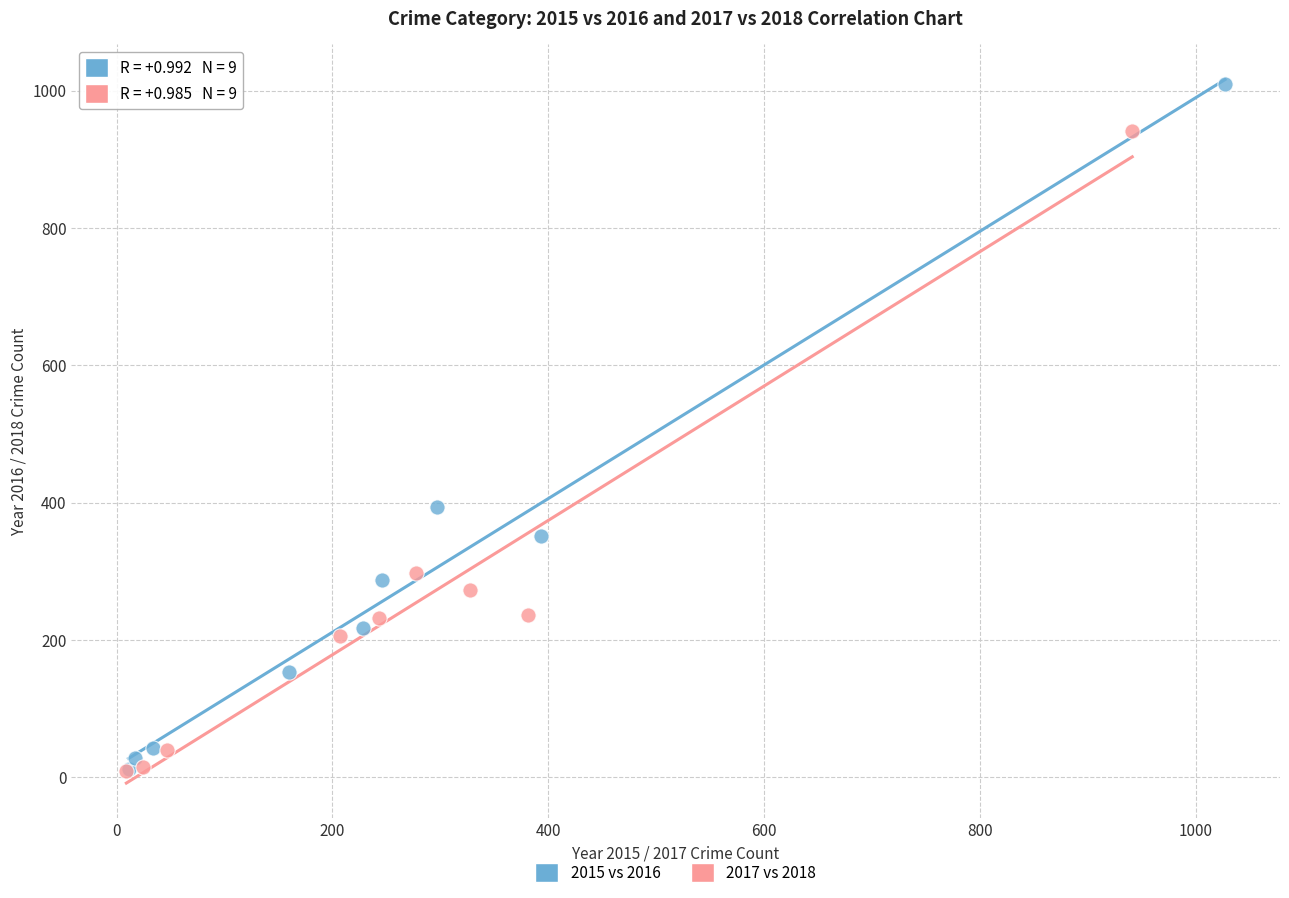

Which series contains the highest Y value?

2015 vs 2016